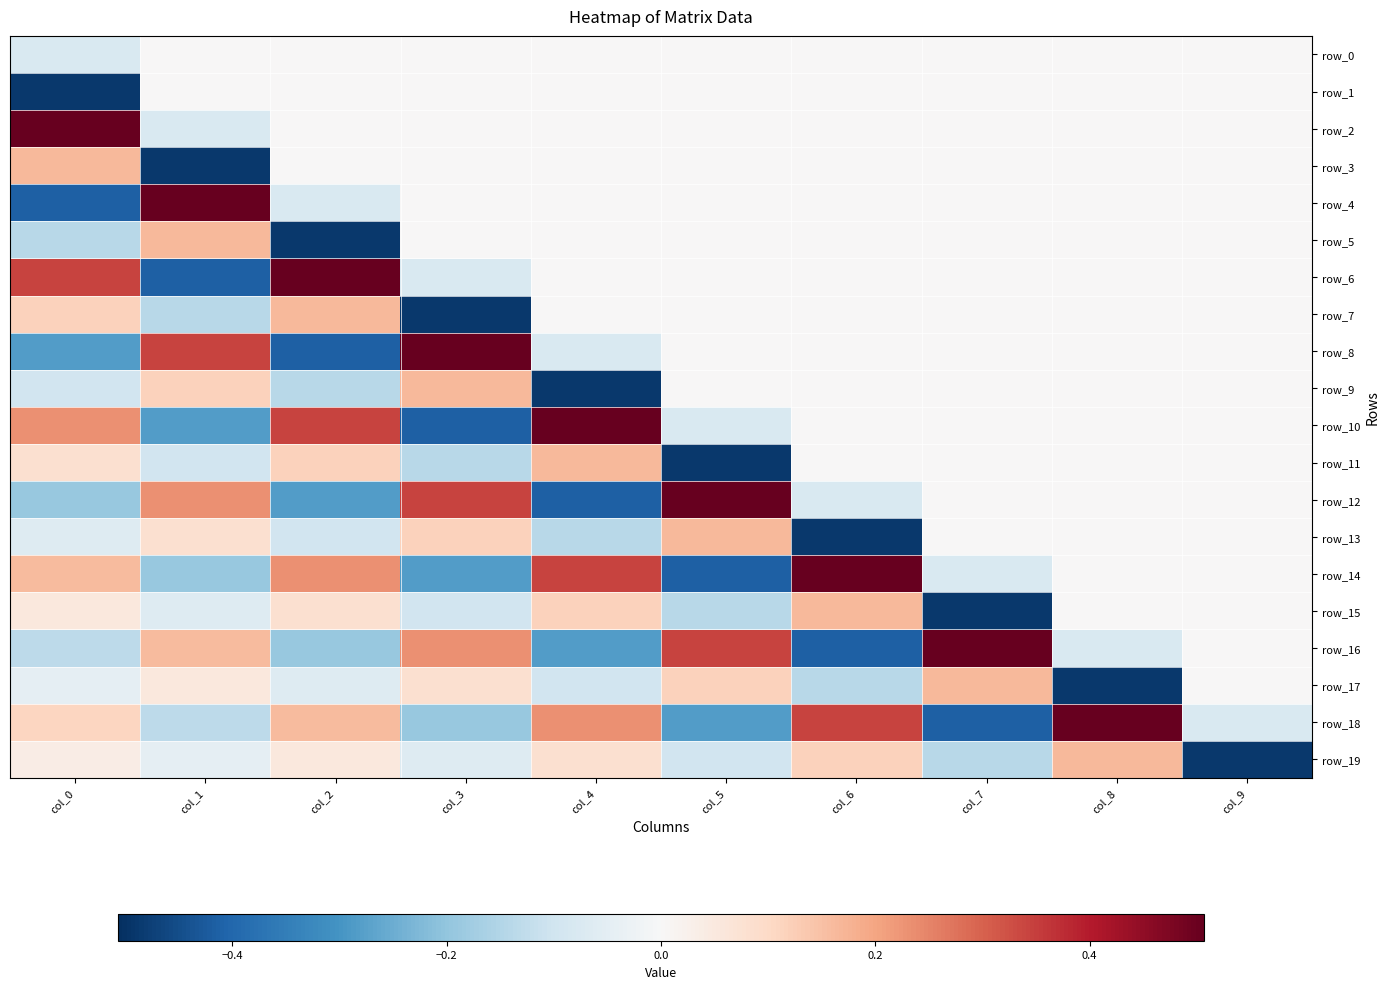

Count the number of data series in this chart.

20